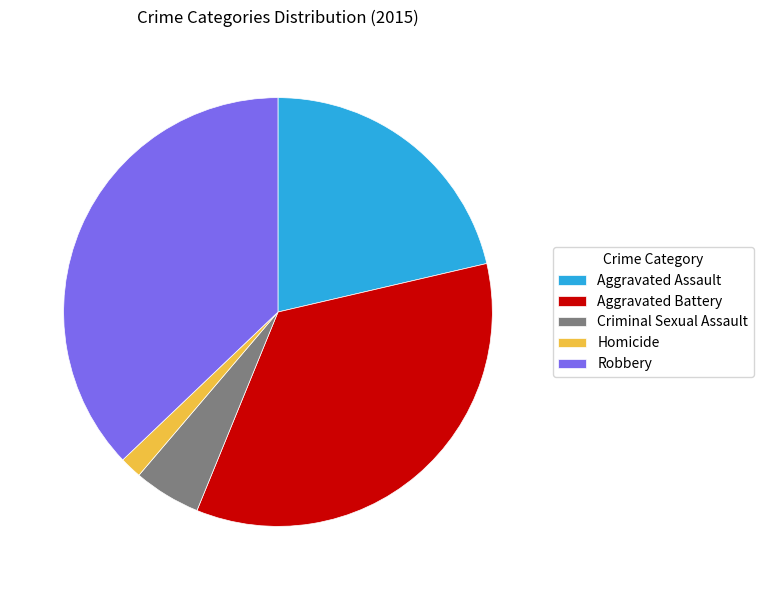

Is the sum of Criminal Sexual Assault and Robbery greater than half?

No